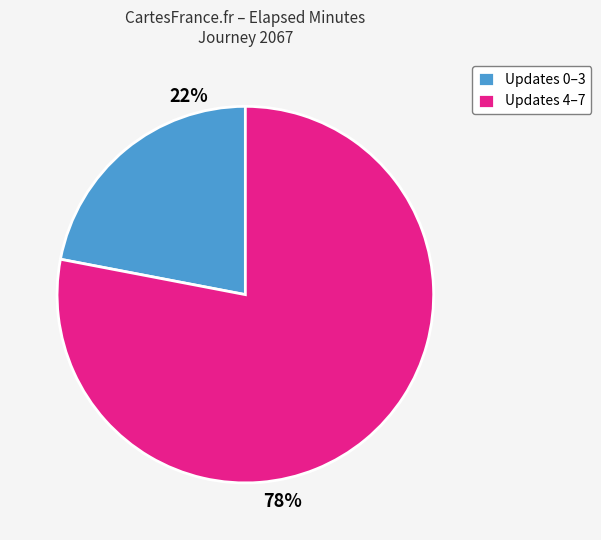

Does any single category account for the majority?

Yes